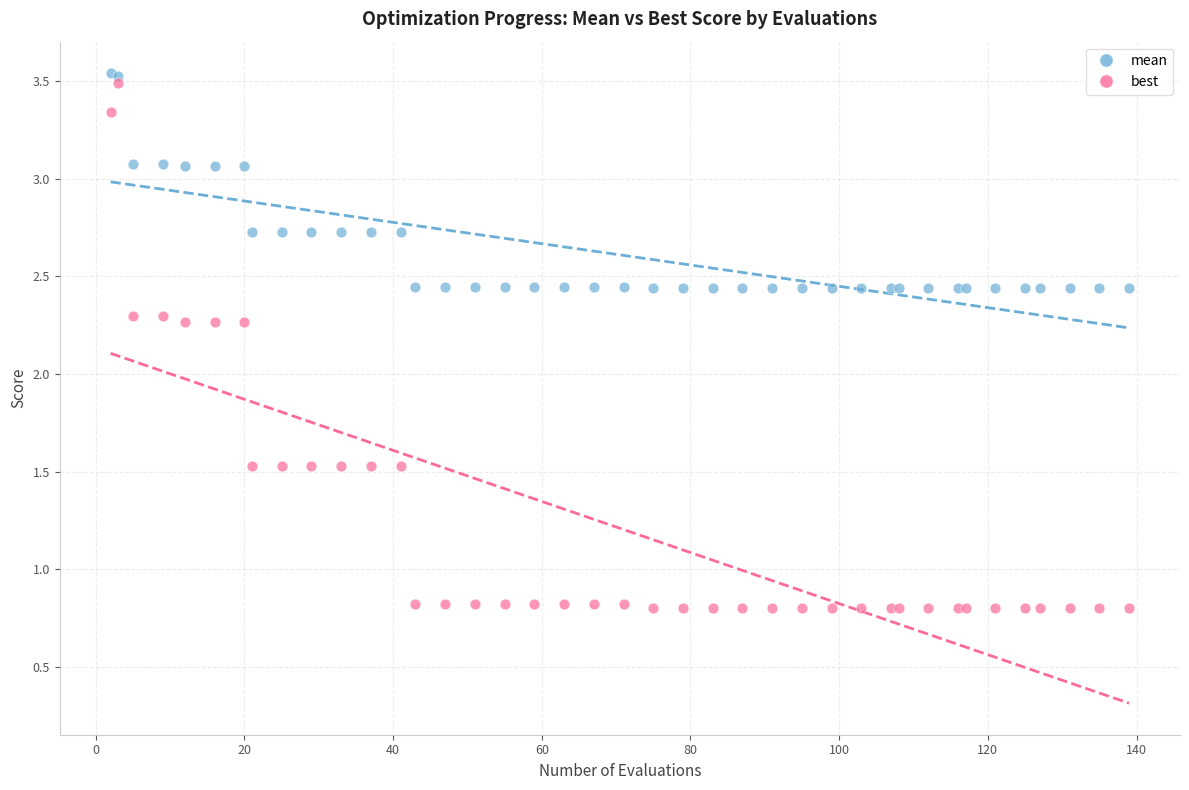

What are all the series names shown in the legend?

mean, best